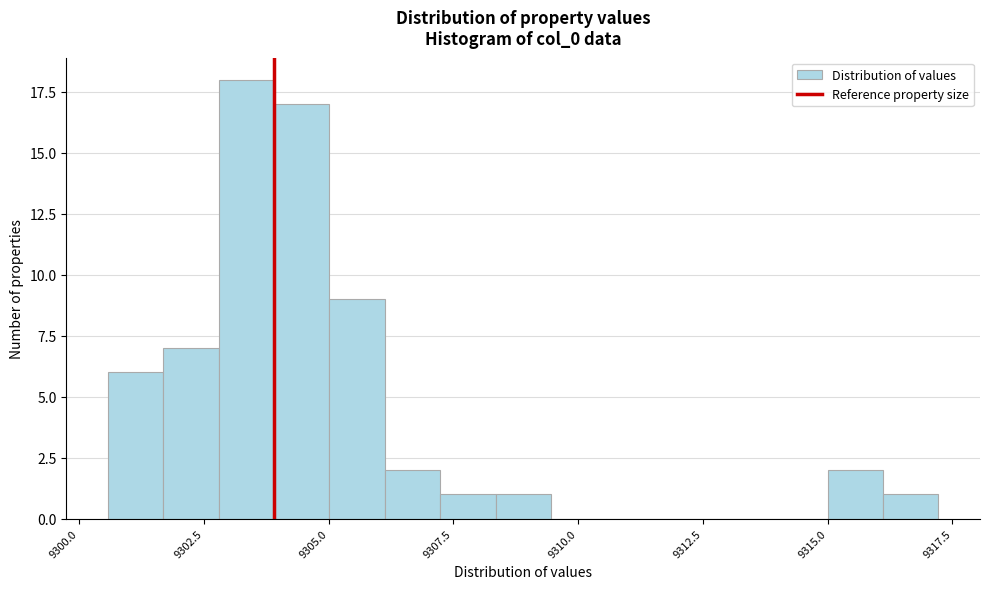

Around what value on the x-axis is the tallest bar? Give the approximate position of its centre, as read against the axis.

9303.5